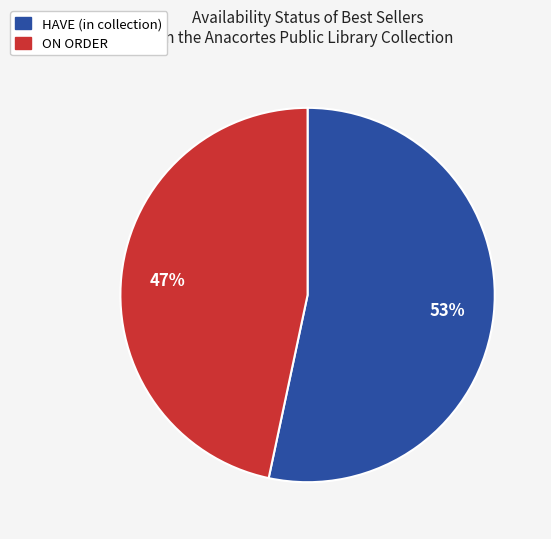

Is there a majority slice in this chart?

Yes